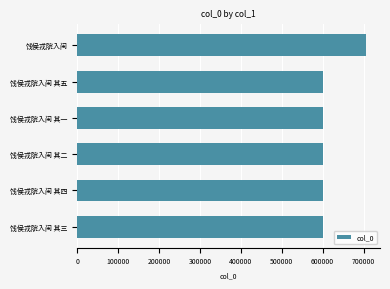

What is the ratio of the value at 饯侯戎院入闽 其二 to the value at 饯侯戎院入闽 其三?

1.0